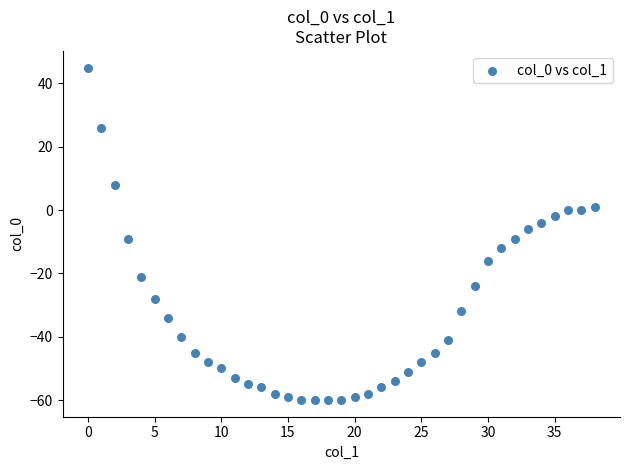

What is the range of Y values (max minus min)?

105